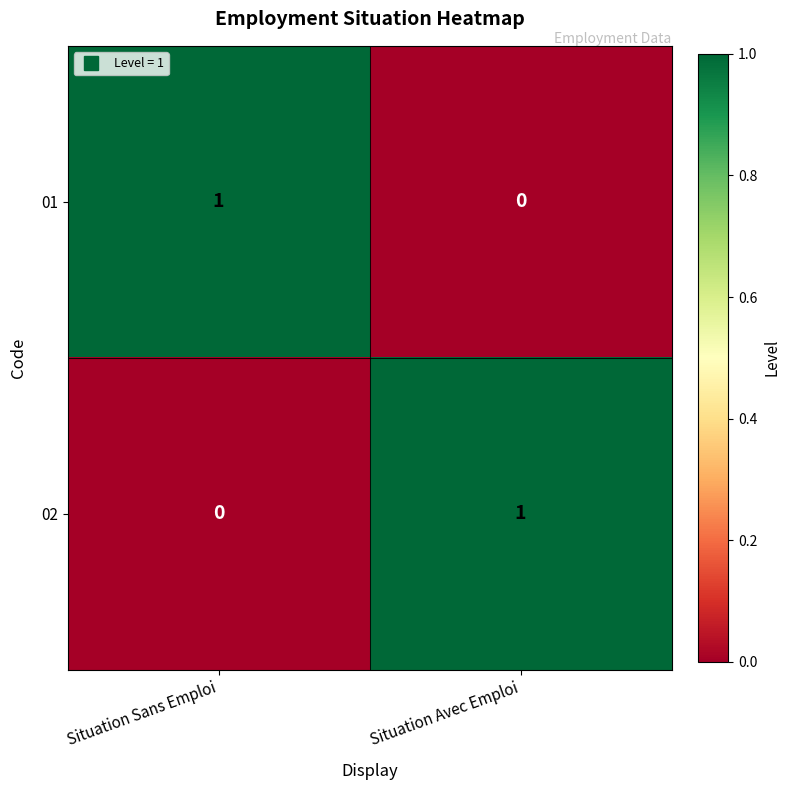

Count the number of categories in the chart.

2